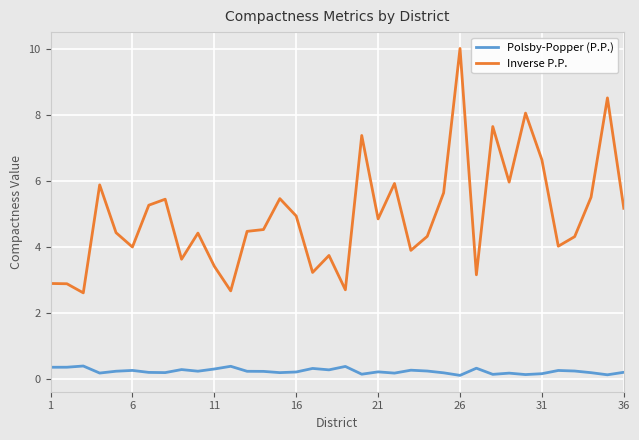

What are all the series names shown in the legend?

Polsby-Popper (P.P.), Inverse P.P.